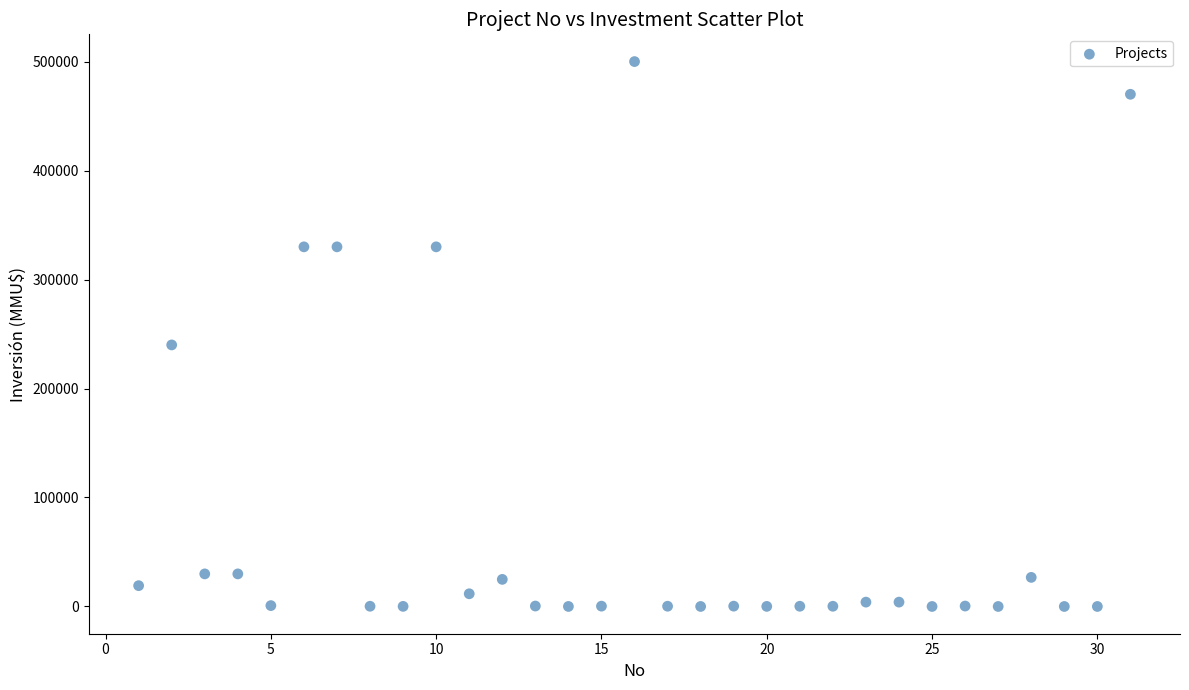

What Y value in the scatter plot is closest to 250000?

240000